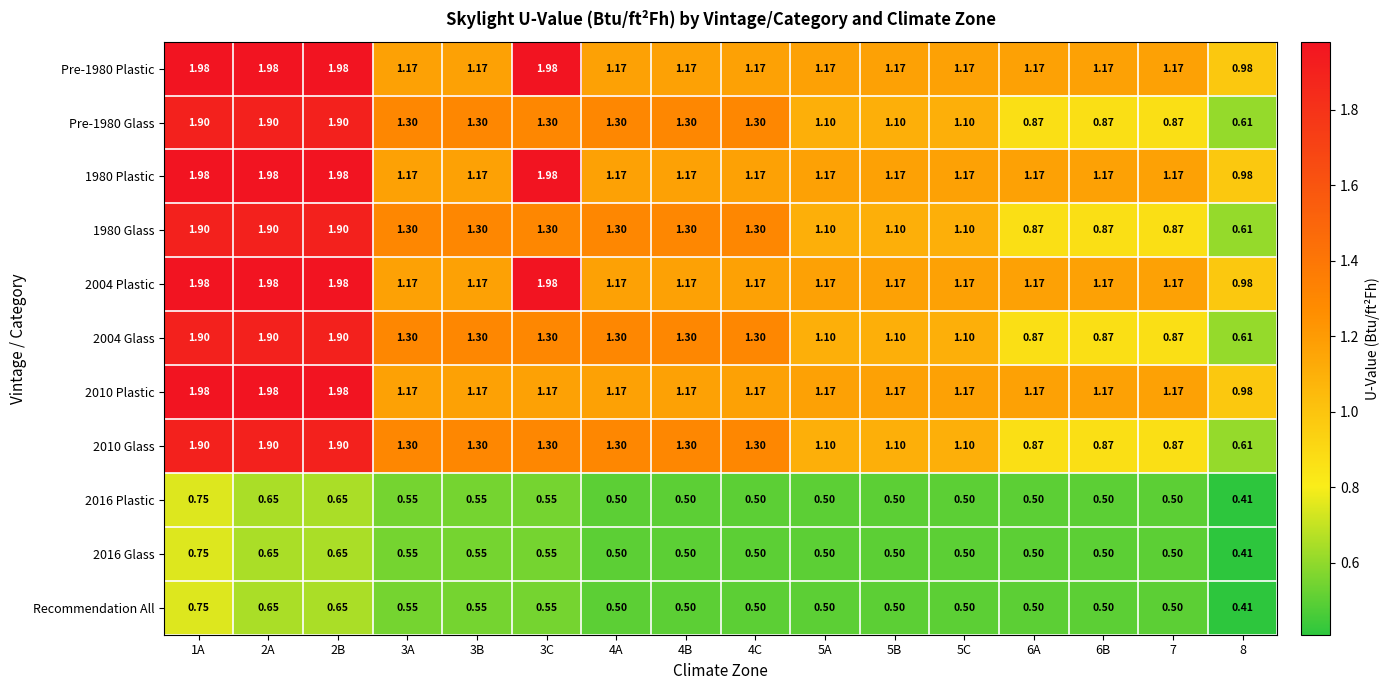

Is the value of 1980 Glass at 7 greater than the value of 2004 Glass at 3C?

No